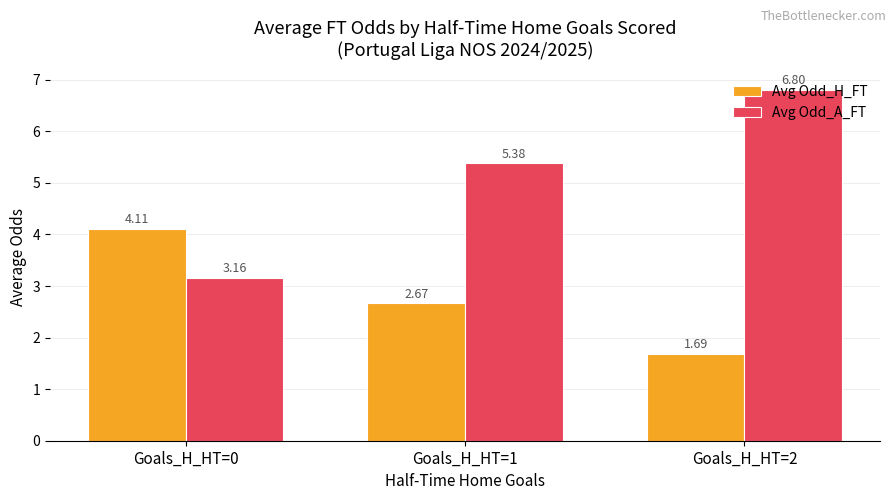

Is the value of Avg Odd_H_FT at Goals_H_HT=1 greater than the value of Avg Odd_A_FT at Goals_H_HT=0?

No